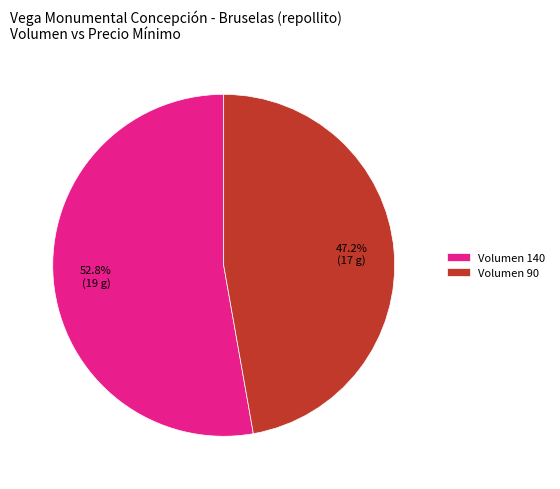

Count the number of slices in the pie.

2